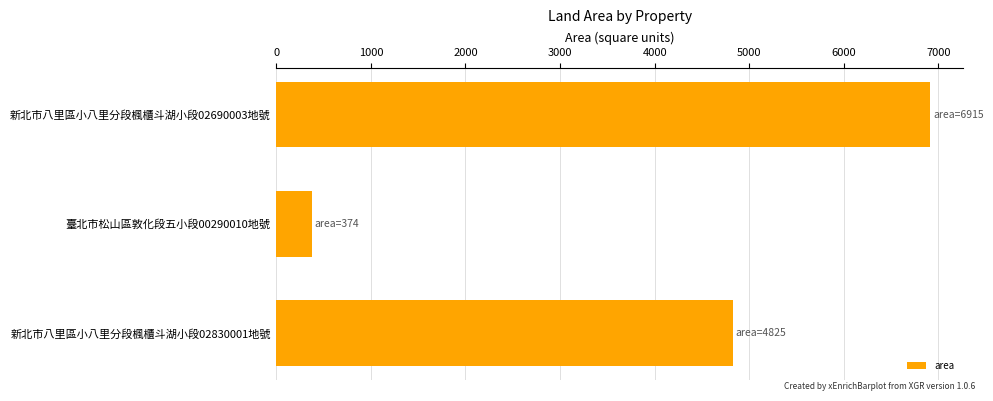

What is the smallest value displayed?

374